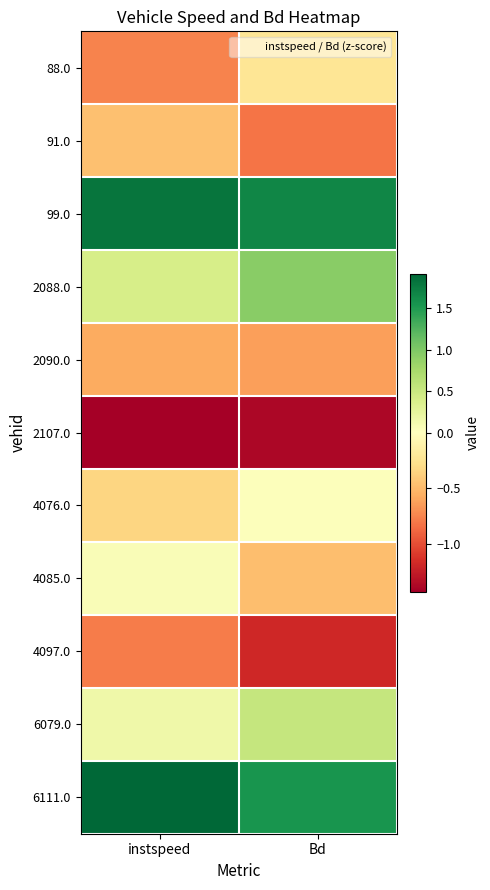

At how many categories does at least one series exceed 1?

2